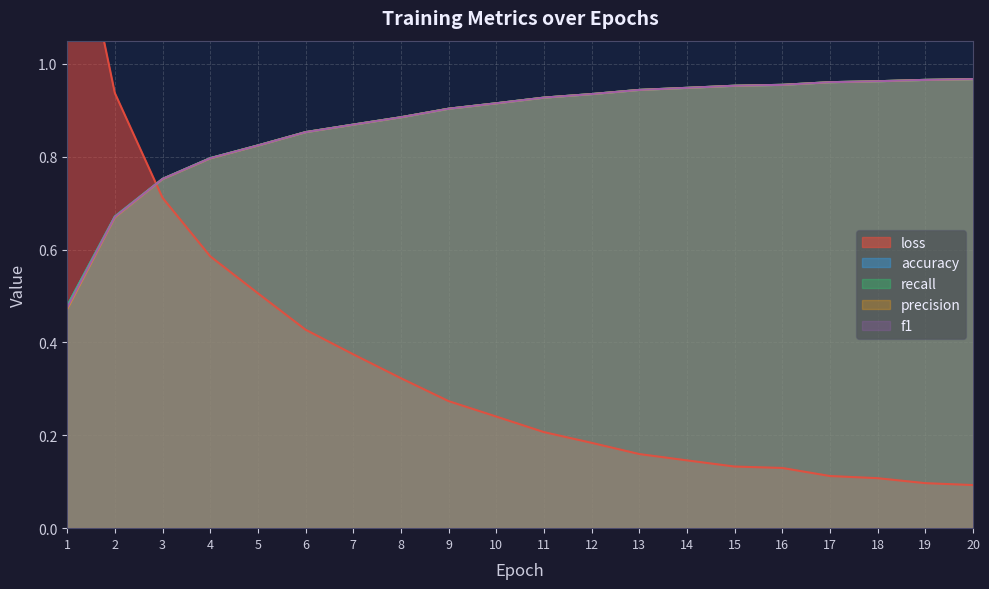

What is the average value of the f1 series?

0.9